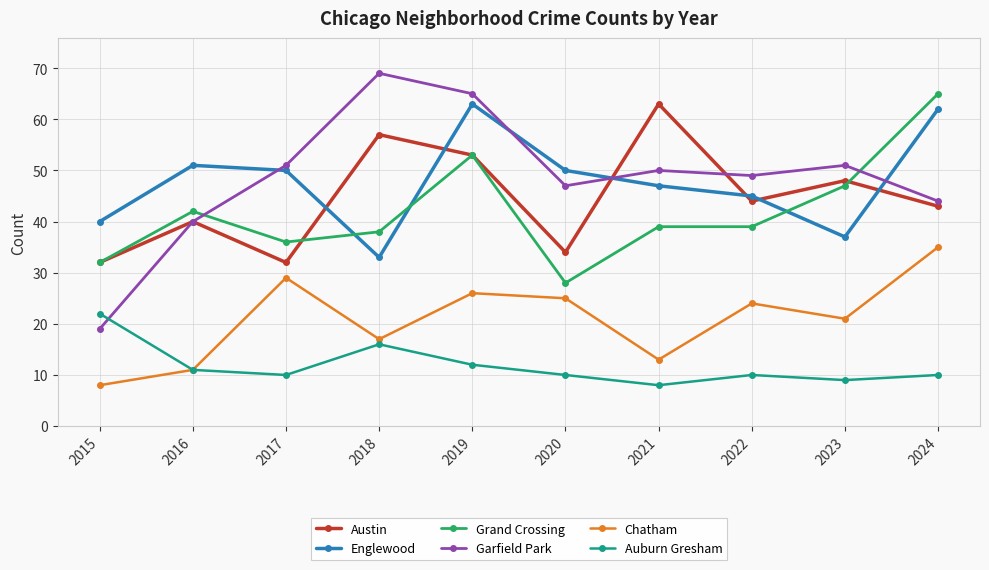

What is the approximate value of Englewood at 2020, to the nearest 10?

50